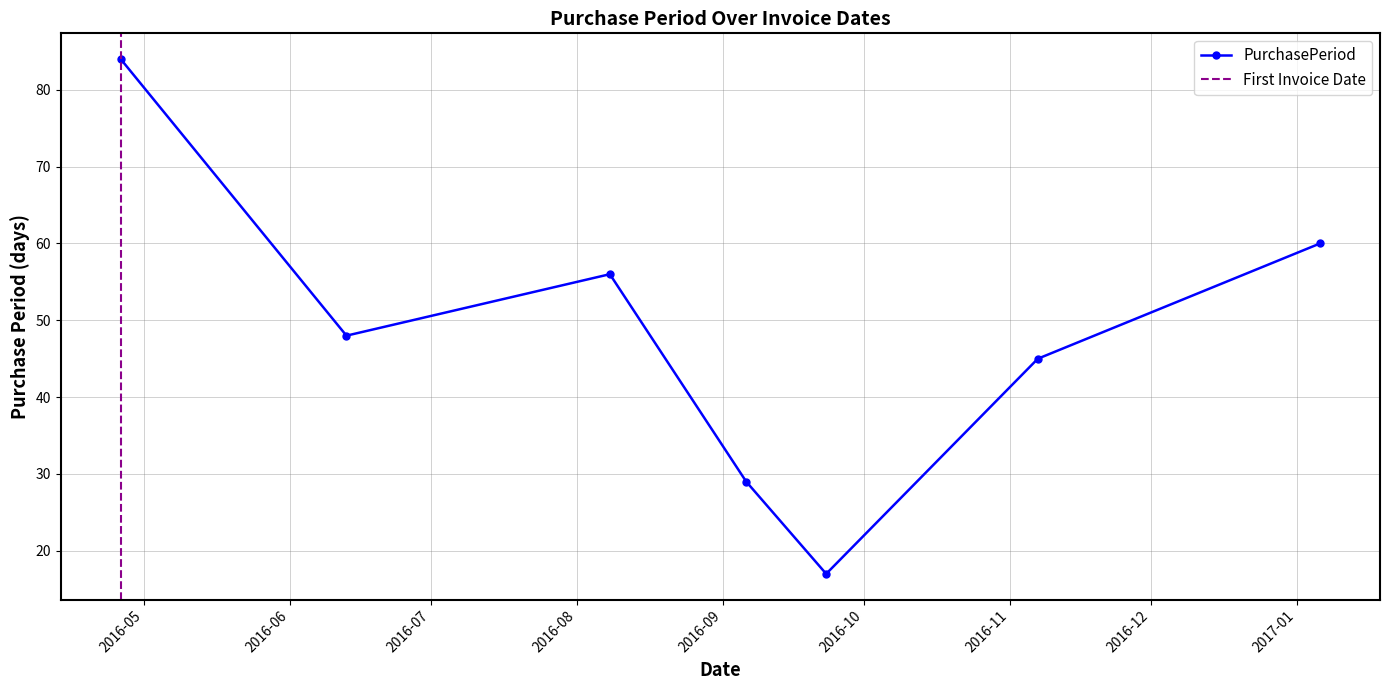

What is the label of the 1st point from the left?

2016-04-26